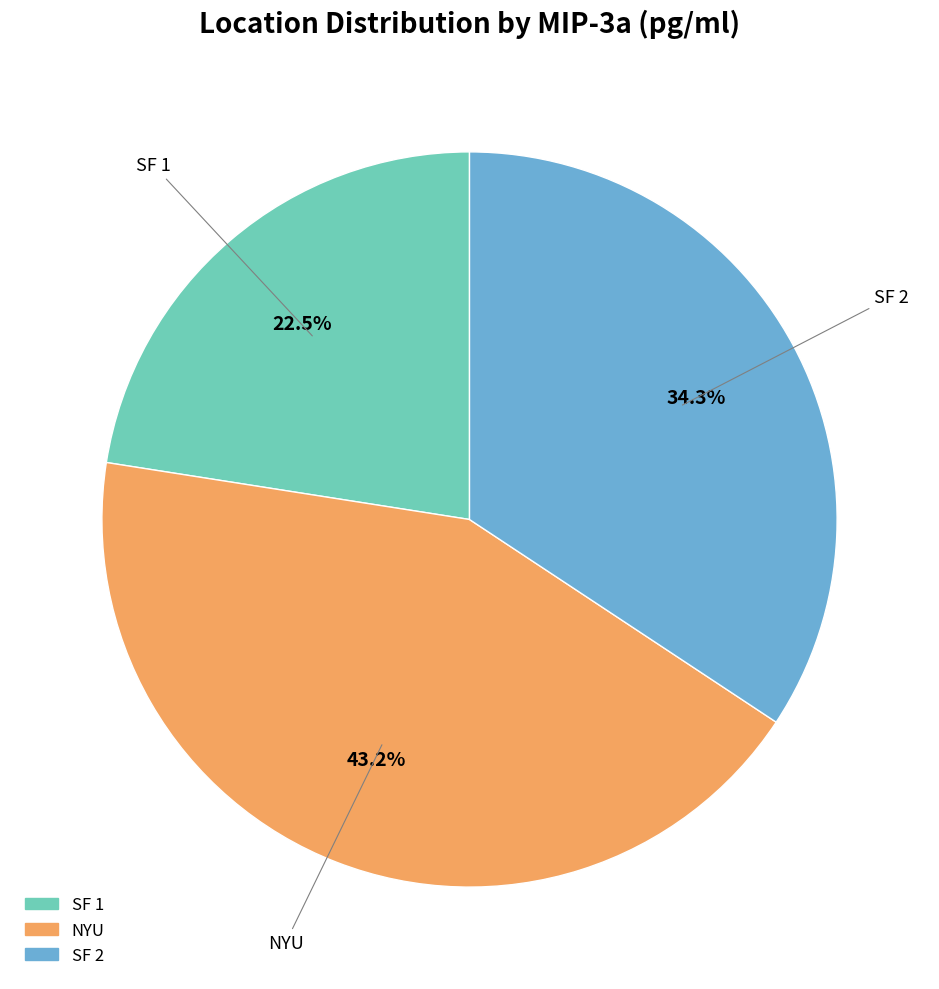

Count the number of slices in the pie.

3